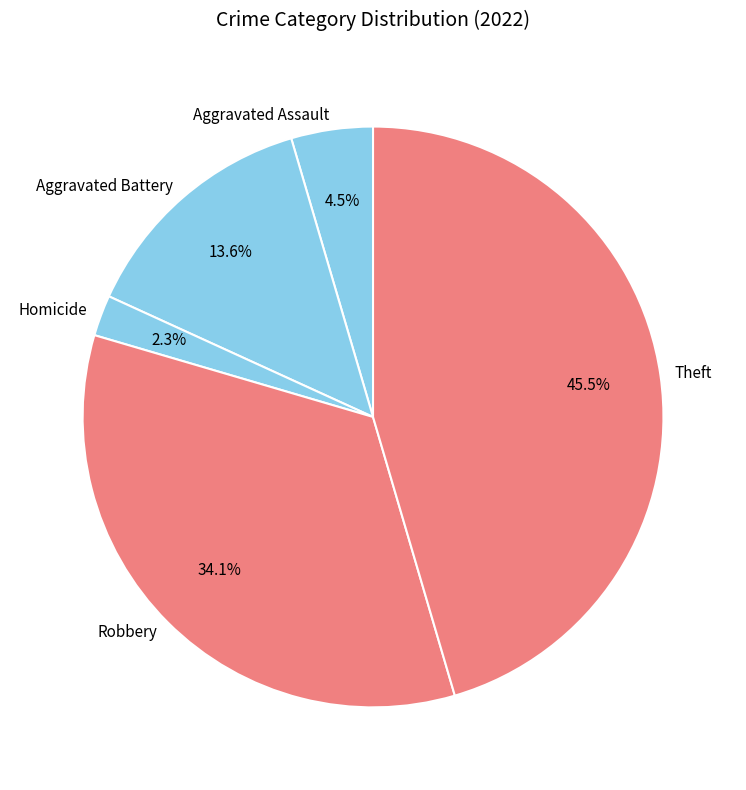

What percentage is NOT represented by Homicide?

97.7%